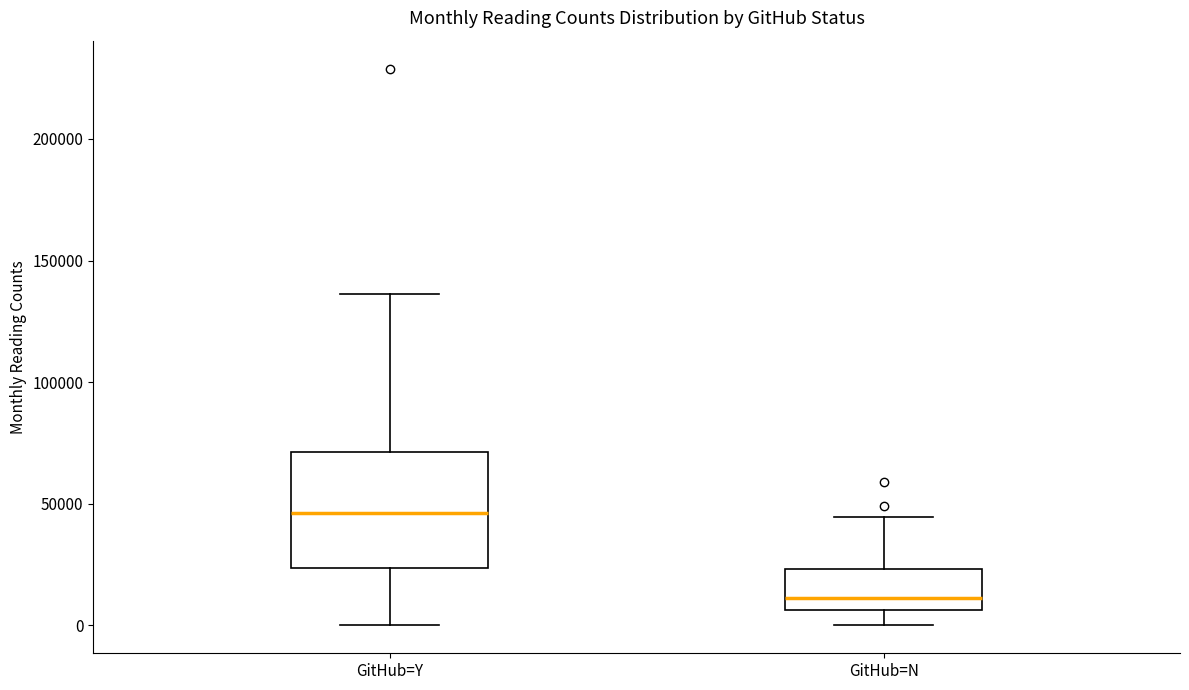

Where is the lower edge of the box for GitHub=Y on the y-axis? The values are not printed on the chart, so give them approximately, as read against the axis.

25000